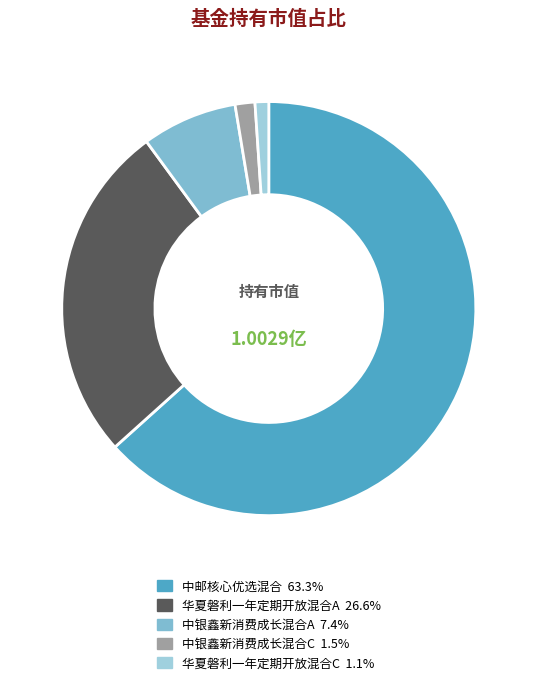

How many slices are in this pie chart?

5